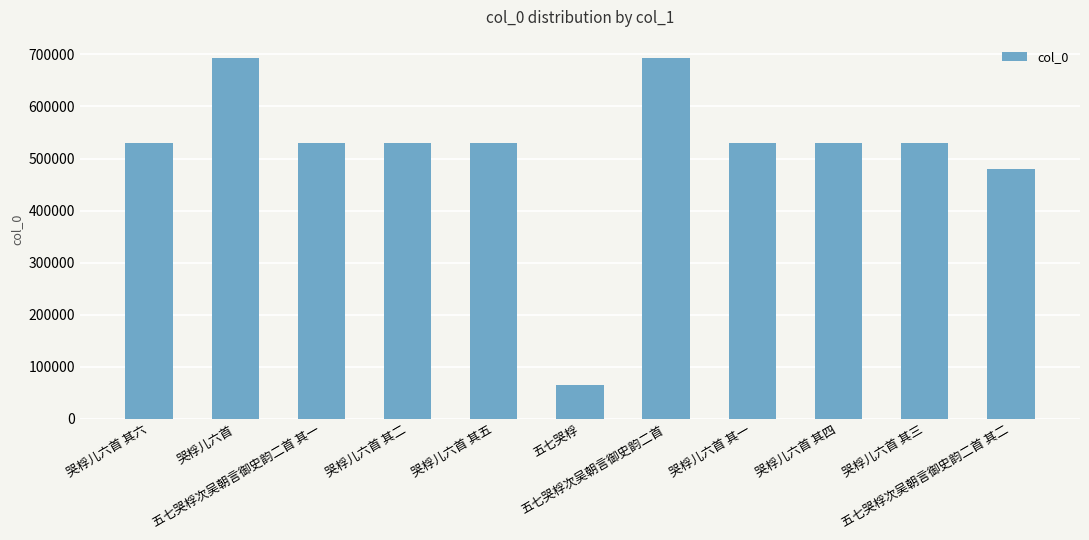

At which label does the data first exceed 529153?

哭桴儿六首 其六